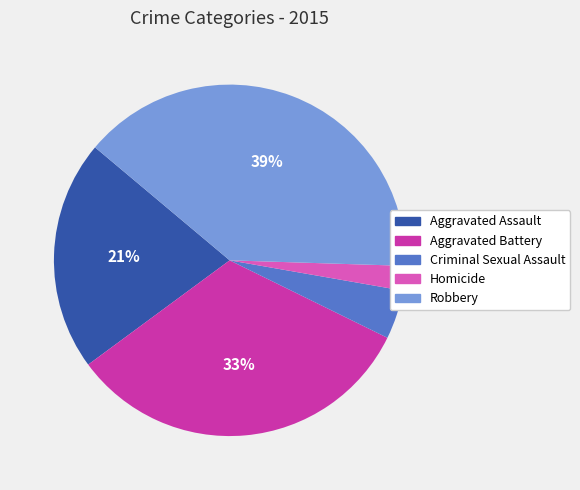

Is it true that Homicide is 2% of the pie?

True